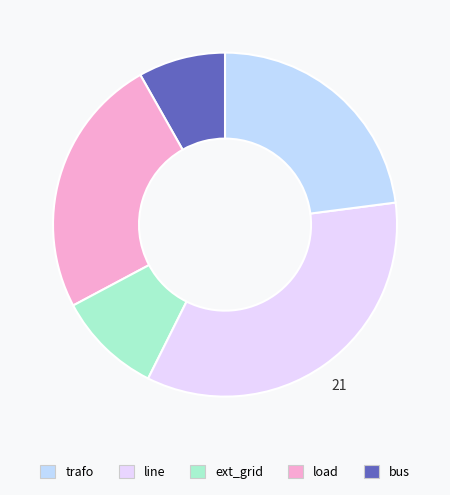

Does any single category account for the majority?

No